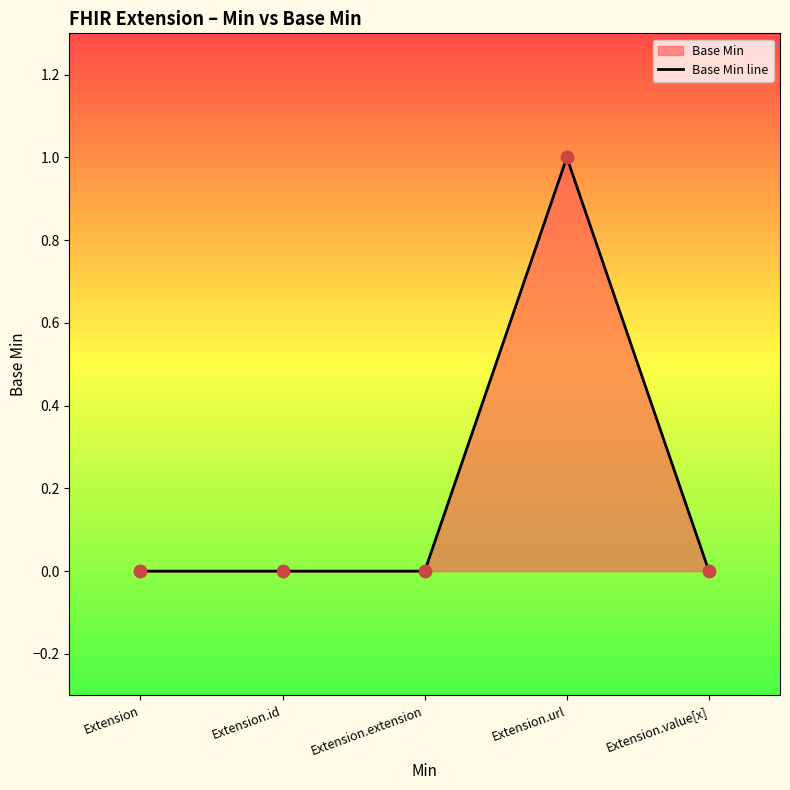

What is the change in value from Extension.extension to Extension.url?

+1